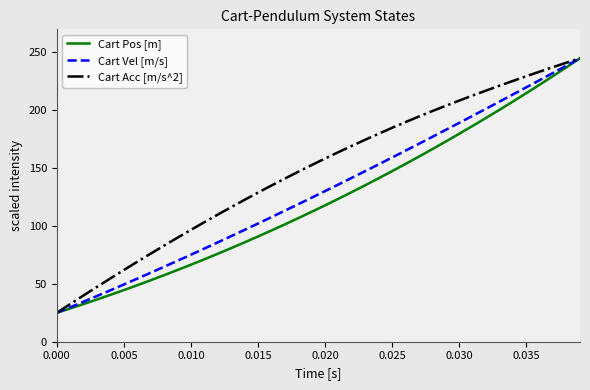

What is the greatest value displayed?

245.0